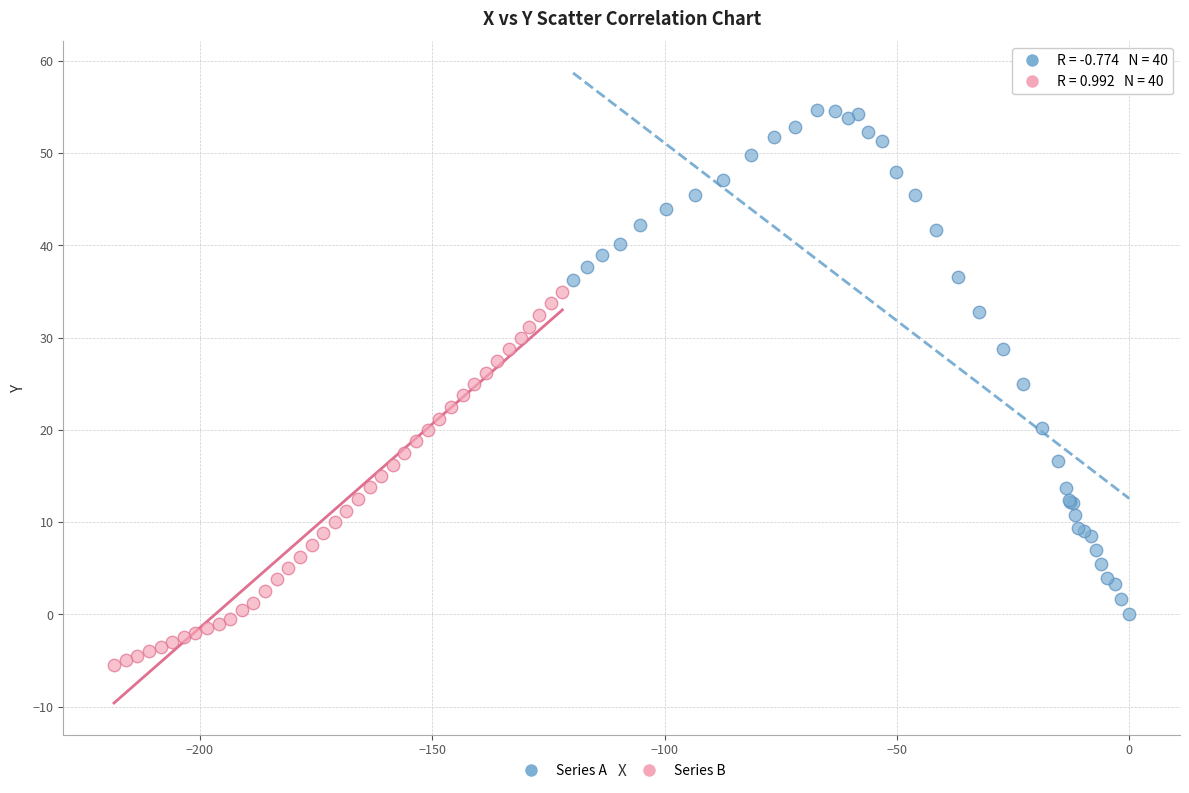

Which series has the widest spread of Y values?

Series A